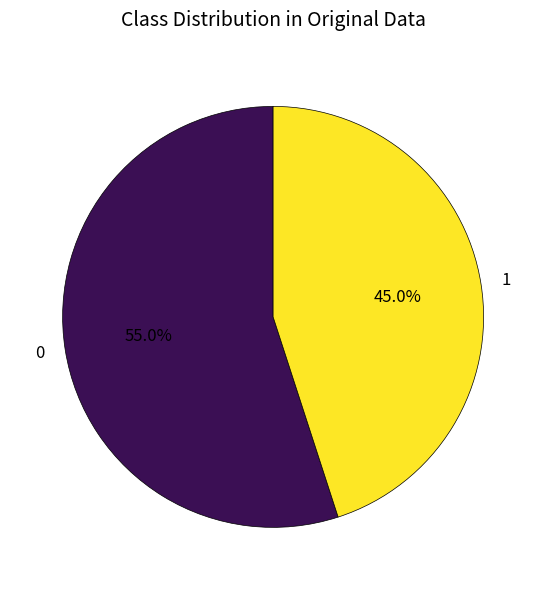

Rank the categories by value from lowest to highest.

1, 0